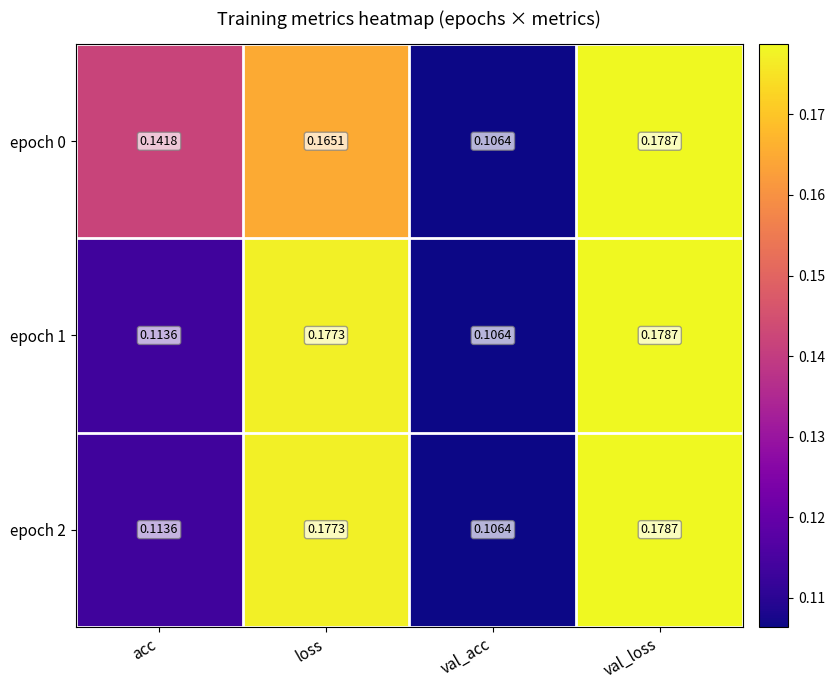

At which category does the chart reach its peak across all series?

val_loss